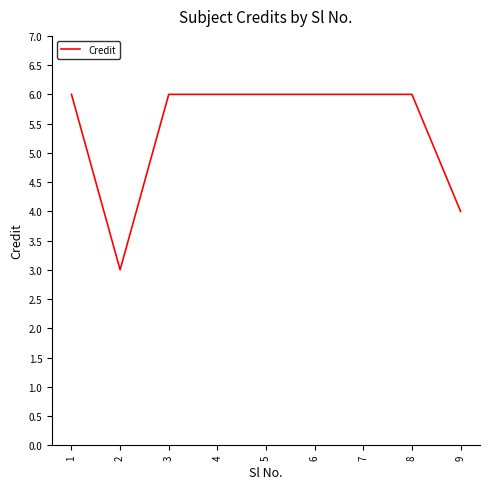

What is the difference between the maximum and minimum values?

3